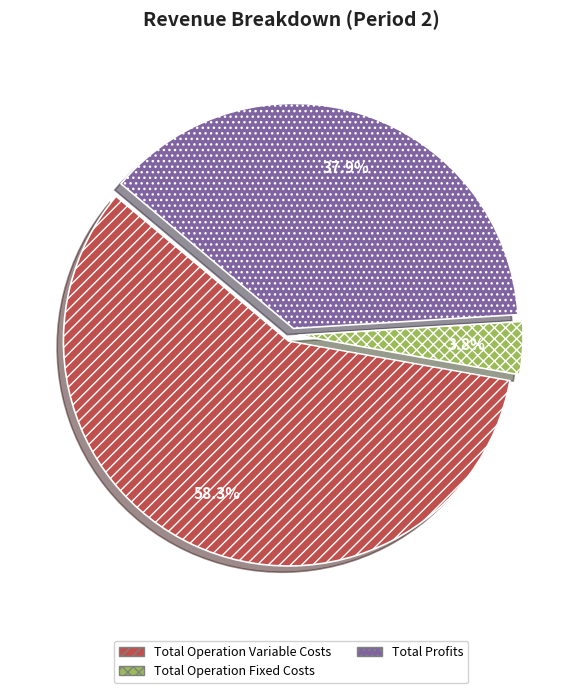

Which has a higher value, Total Operation Fixed Costs or Total Profits?

Total Profits